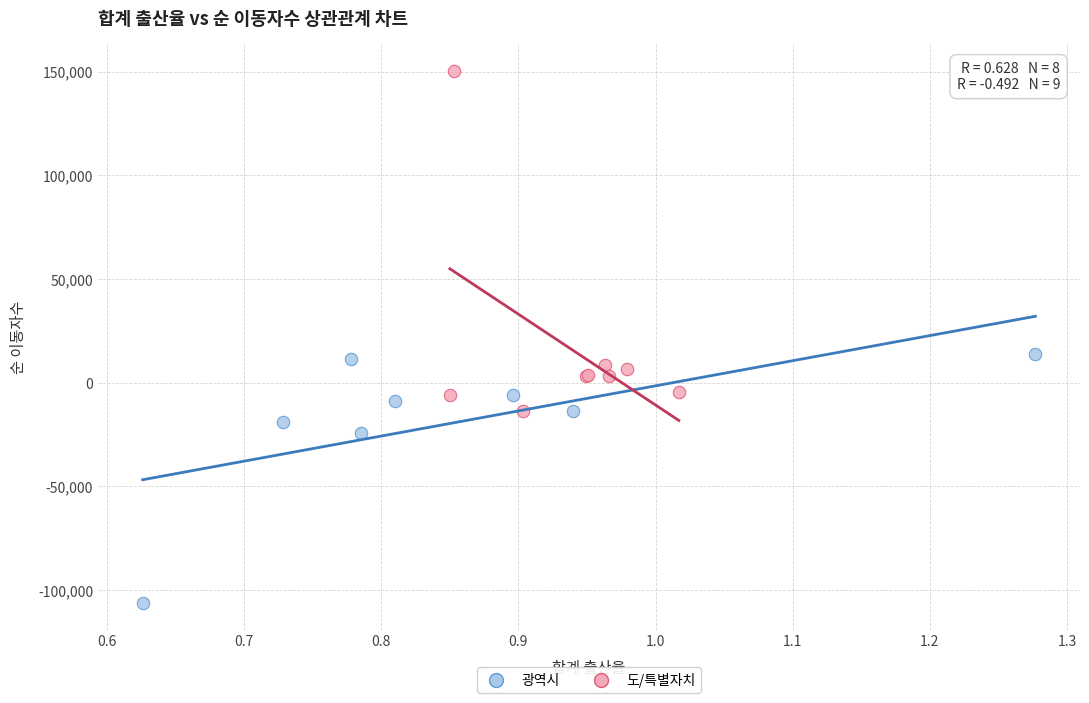

Which series has the widest spread of Y values?

도/특별자치